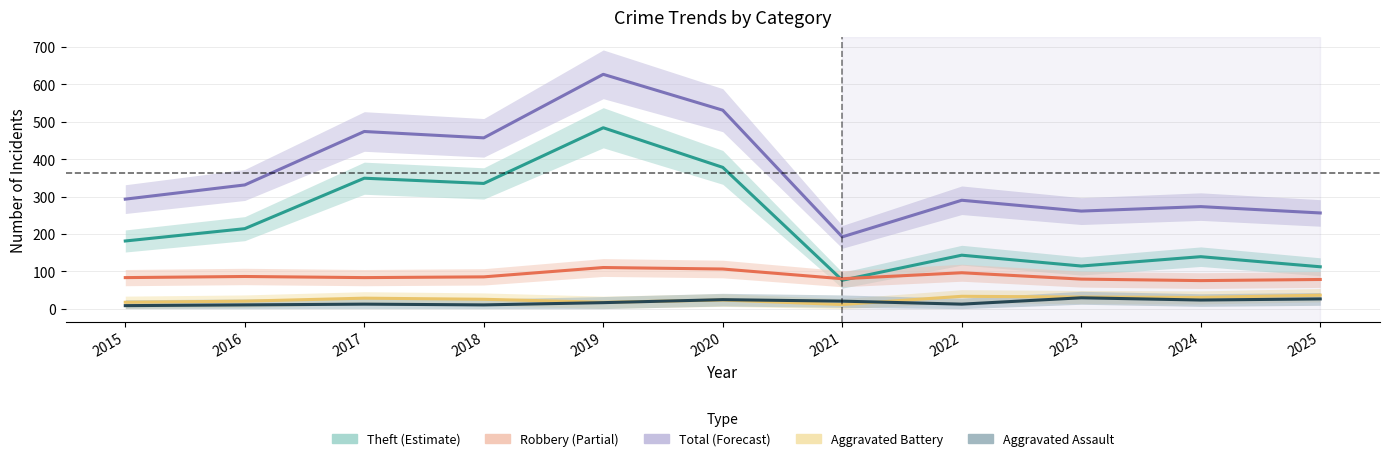

Reading right to left, list all the values displayed in this chart.

Theft: 112	139	114	143	76	378	484	335	349	214	181
Robbery: 78	75	79	96	80	106	110	85	83	86	83
Total: 256	273	261	290	192	531	627	457	474	331	293
Aggravated Battery: 36	30	31	33	11	23	17	25	28	20	17
Aggravated Assault: 26	23	29	12	20	24	16	10	12	10	8